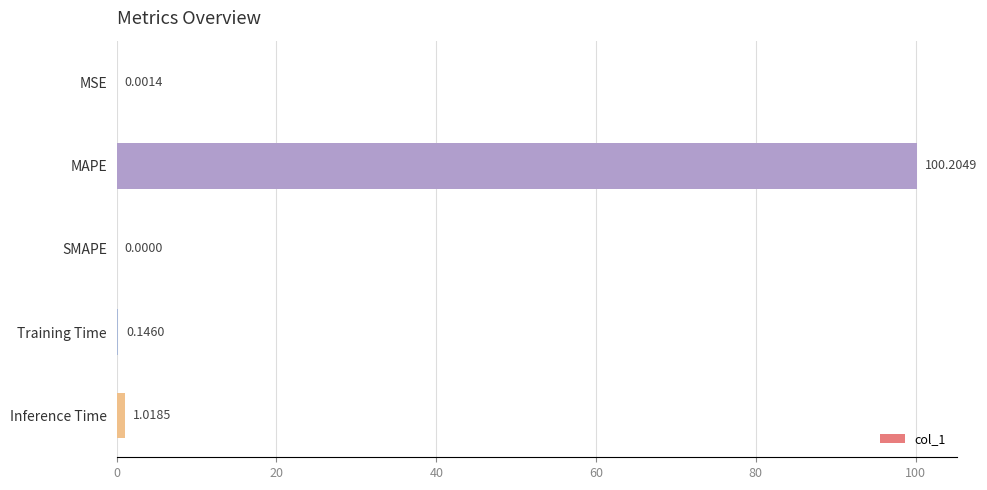

At which label is the value closest to 50?

Inference Time